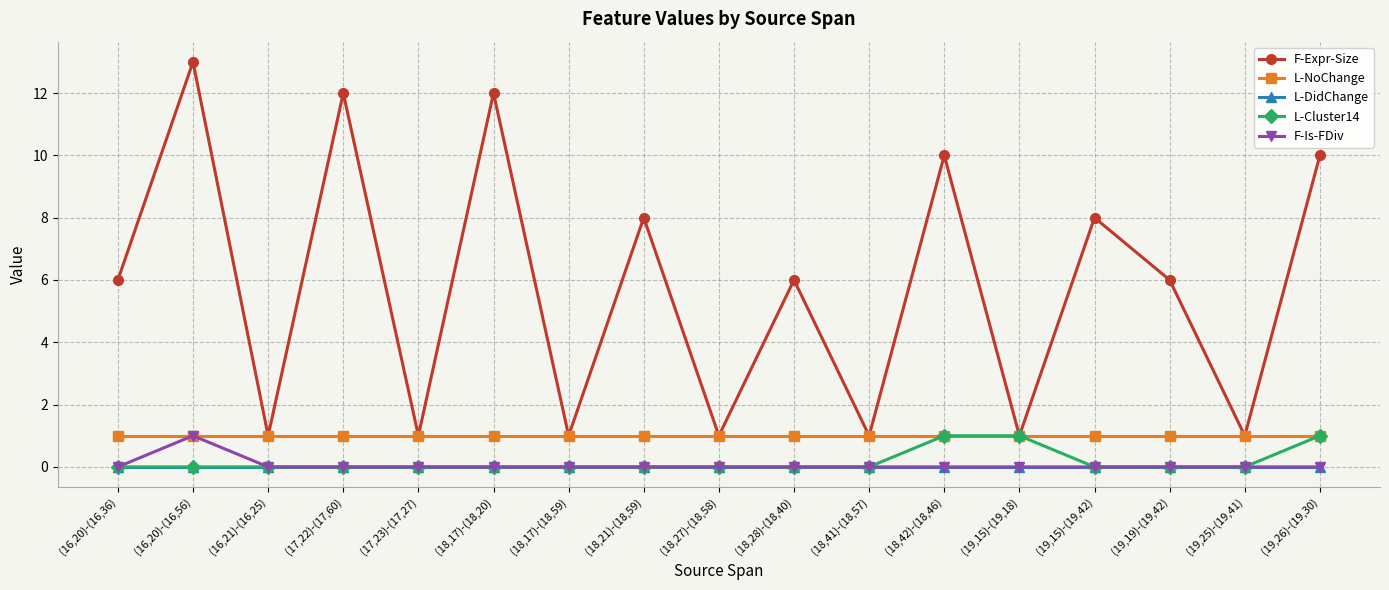

The value of F-Is-FDiv at (18,42)-(18,46) is 0. True or false?

True